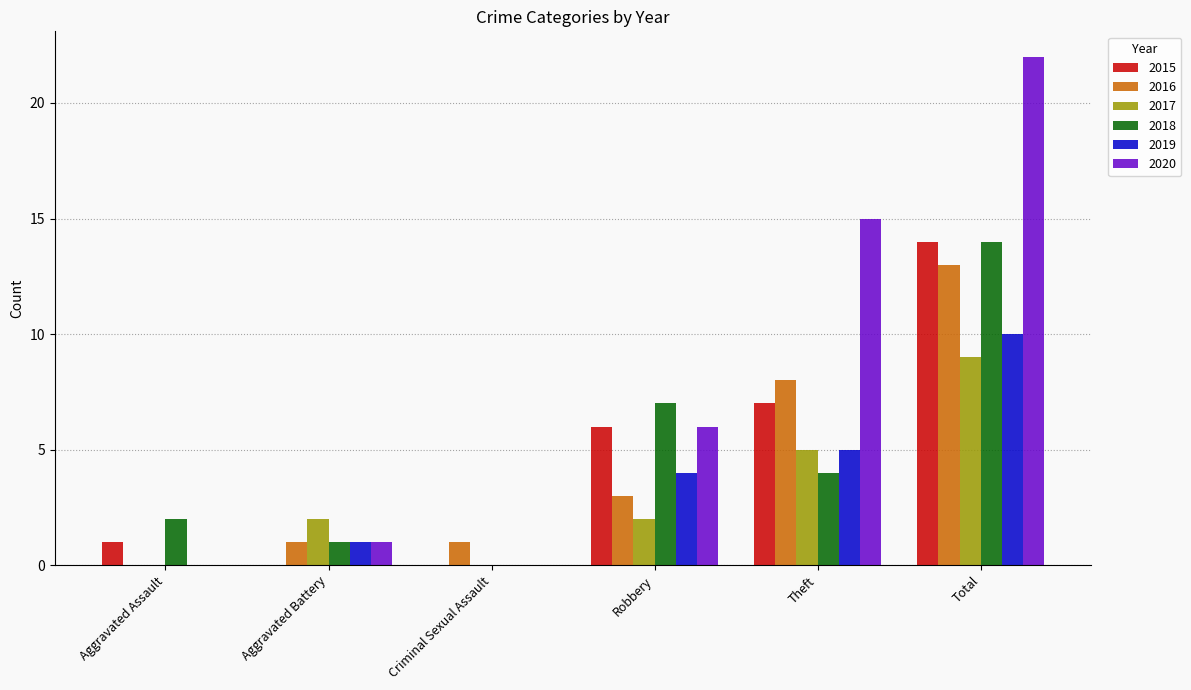

Which category has the highest value across all series?

Total